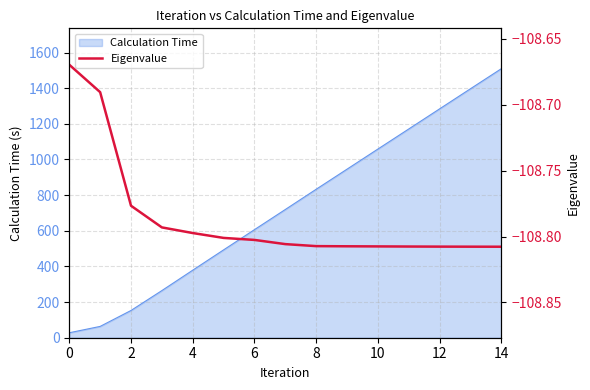

What is the minimum value shown in the chart?

-108.8